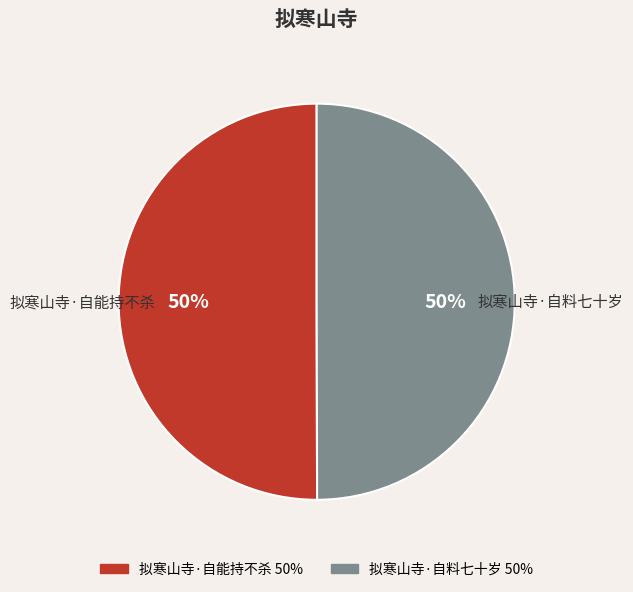

Do 拟寒山寺·自能持不杀 50% and 拟寒山寺·自料七十岁 50% together represent more than half of the pie?

Yes